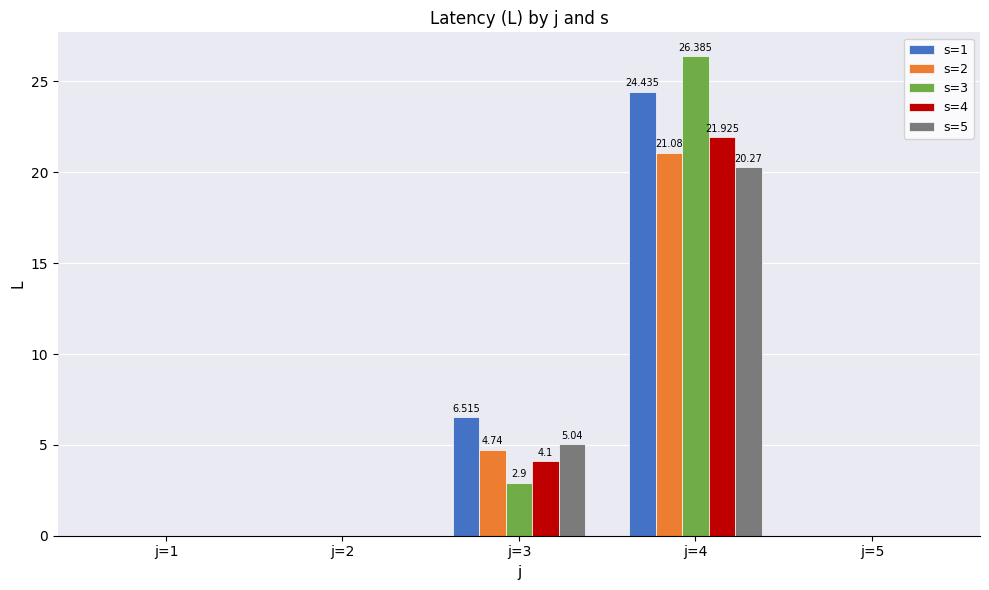

Reading right to left, extract all data points from this chart.

s=1: 0.0	24.4	6.5	0.0	0.0
s=2: 0.0	21.1	4.7	0.0	0.0
s=3: 0.0	26.4	2.9	0.0	0.0
s=4: 0.0	21.9	4.1	0.0	0.0
s=5: 0.0	20.3	5.0	0.0	0.0